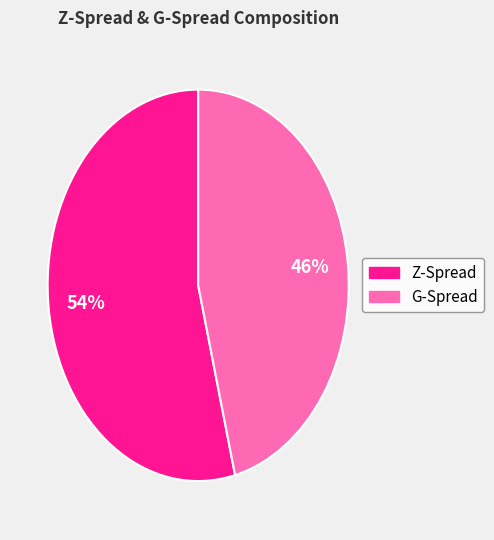

Count the number of slices in the pie.

2